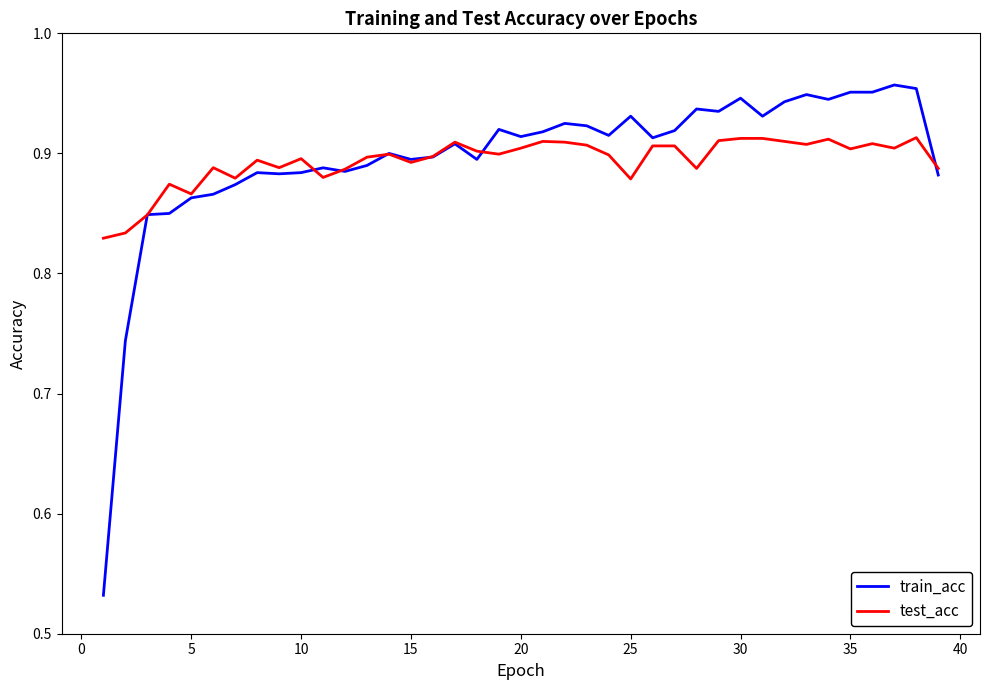

Which series has the largest range (max minus min)?

train_acc